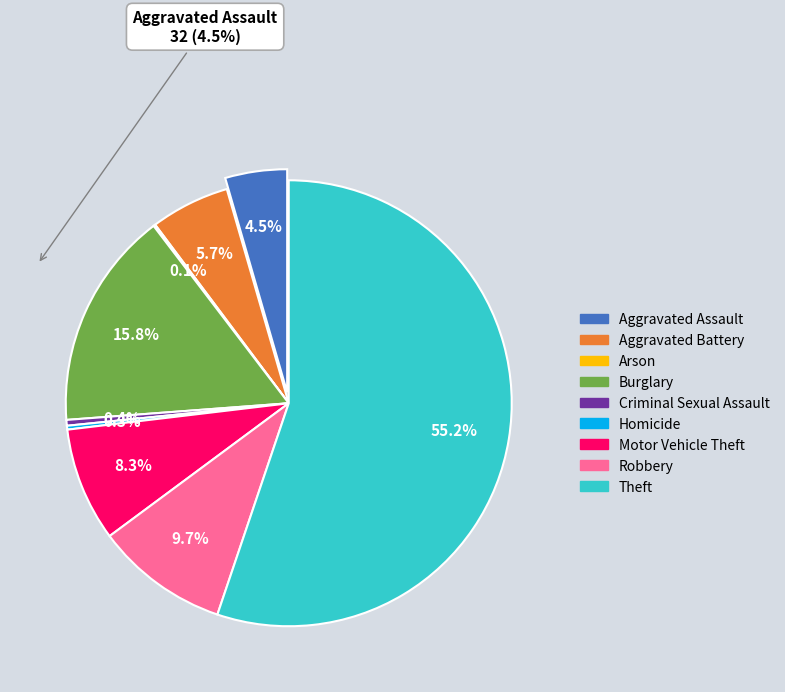

Does any single category account for the majority?

Yes